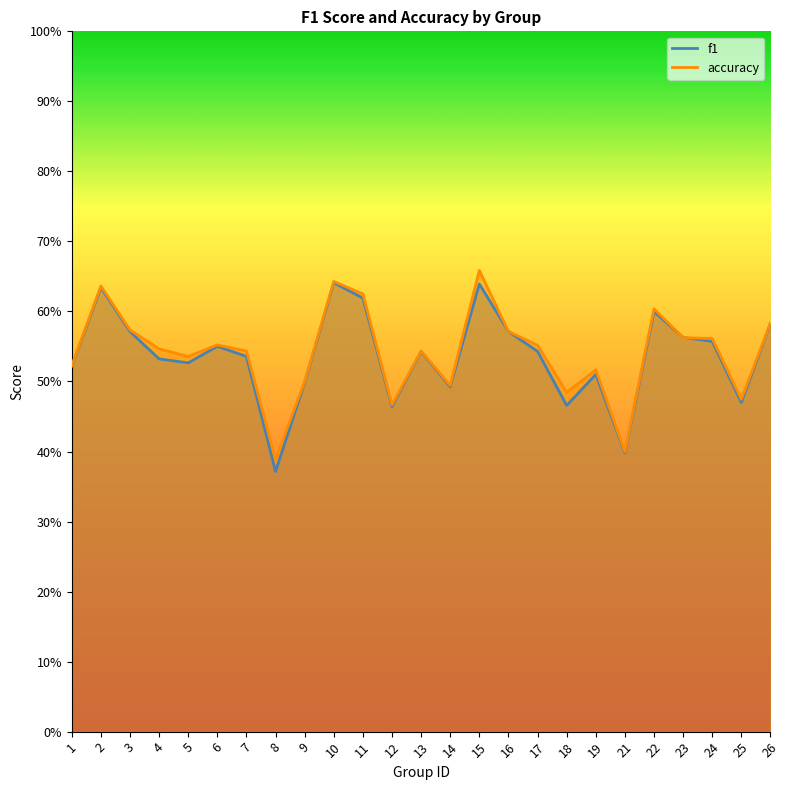

At which category does f1 reach its first local peak?

2